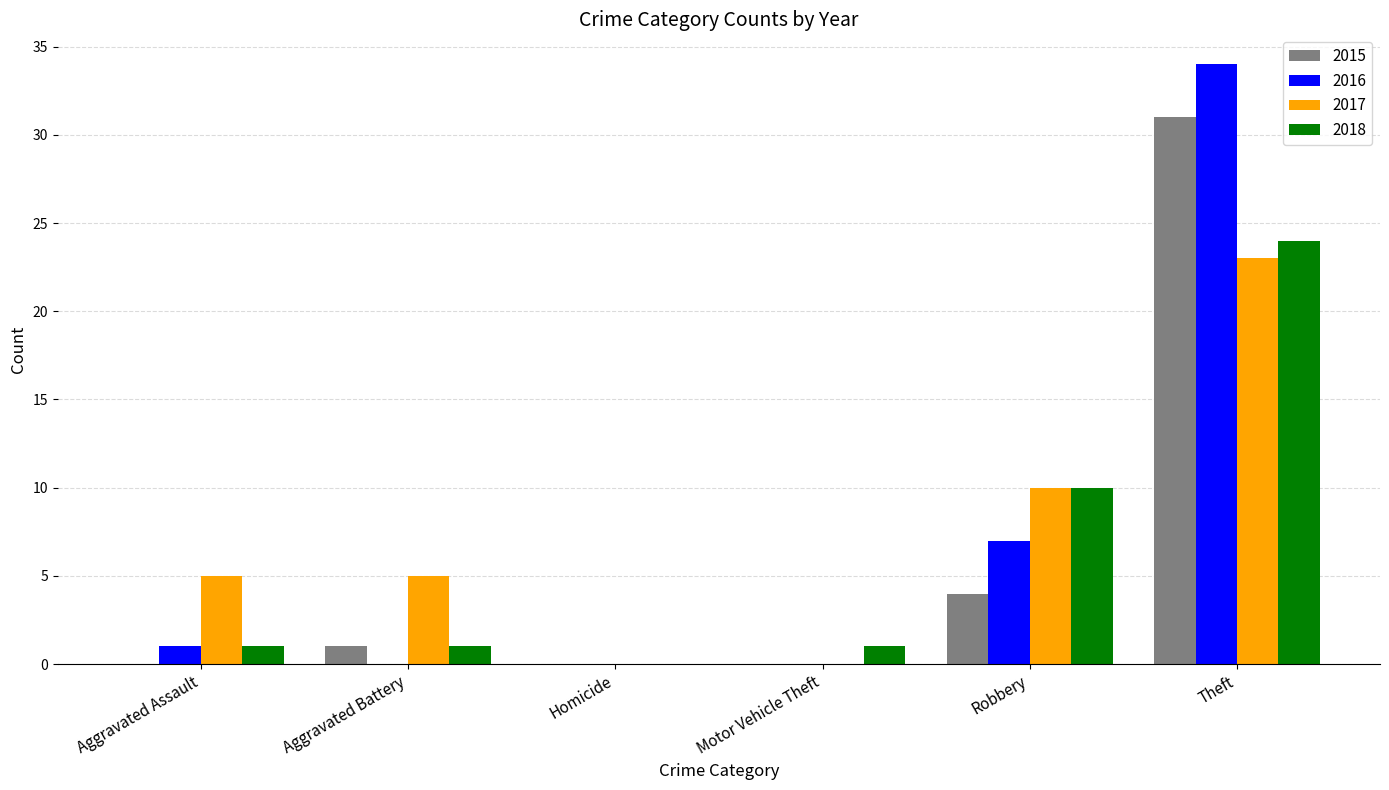

Between Aggravated Assault and Homicide, which series saw the biggest shift?

2017